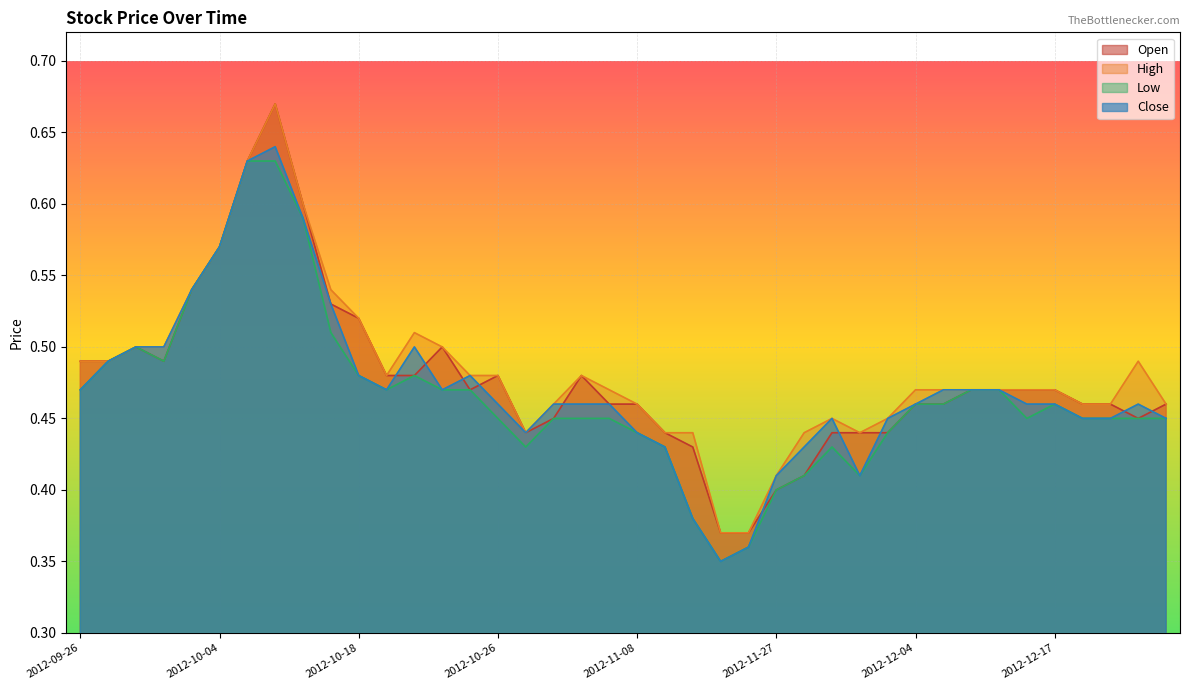

What is the maximum value for Open?

0.7